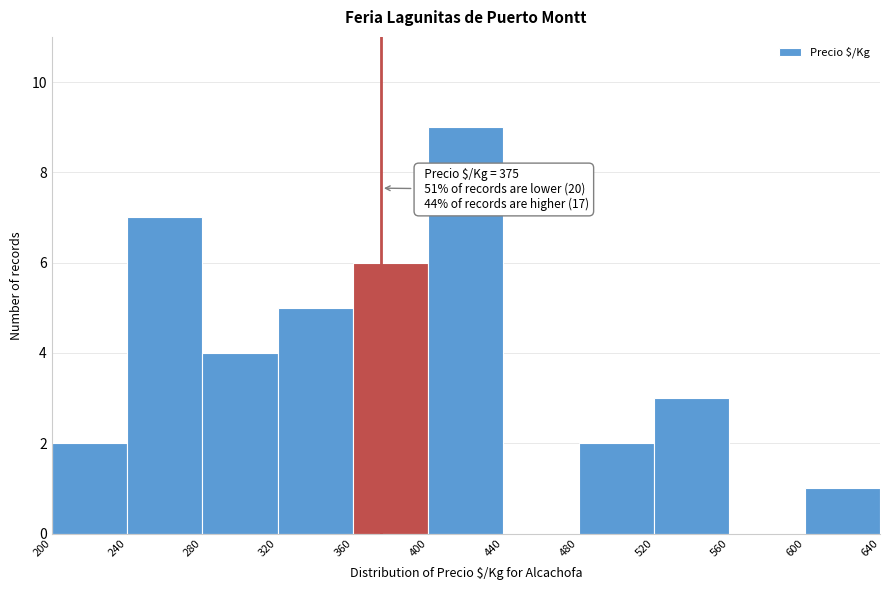

Over which range of the x-axis is the bar tallest?

400 to 440